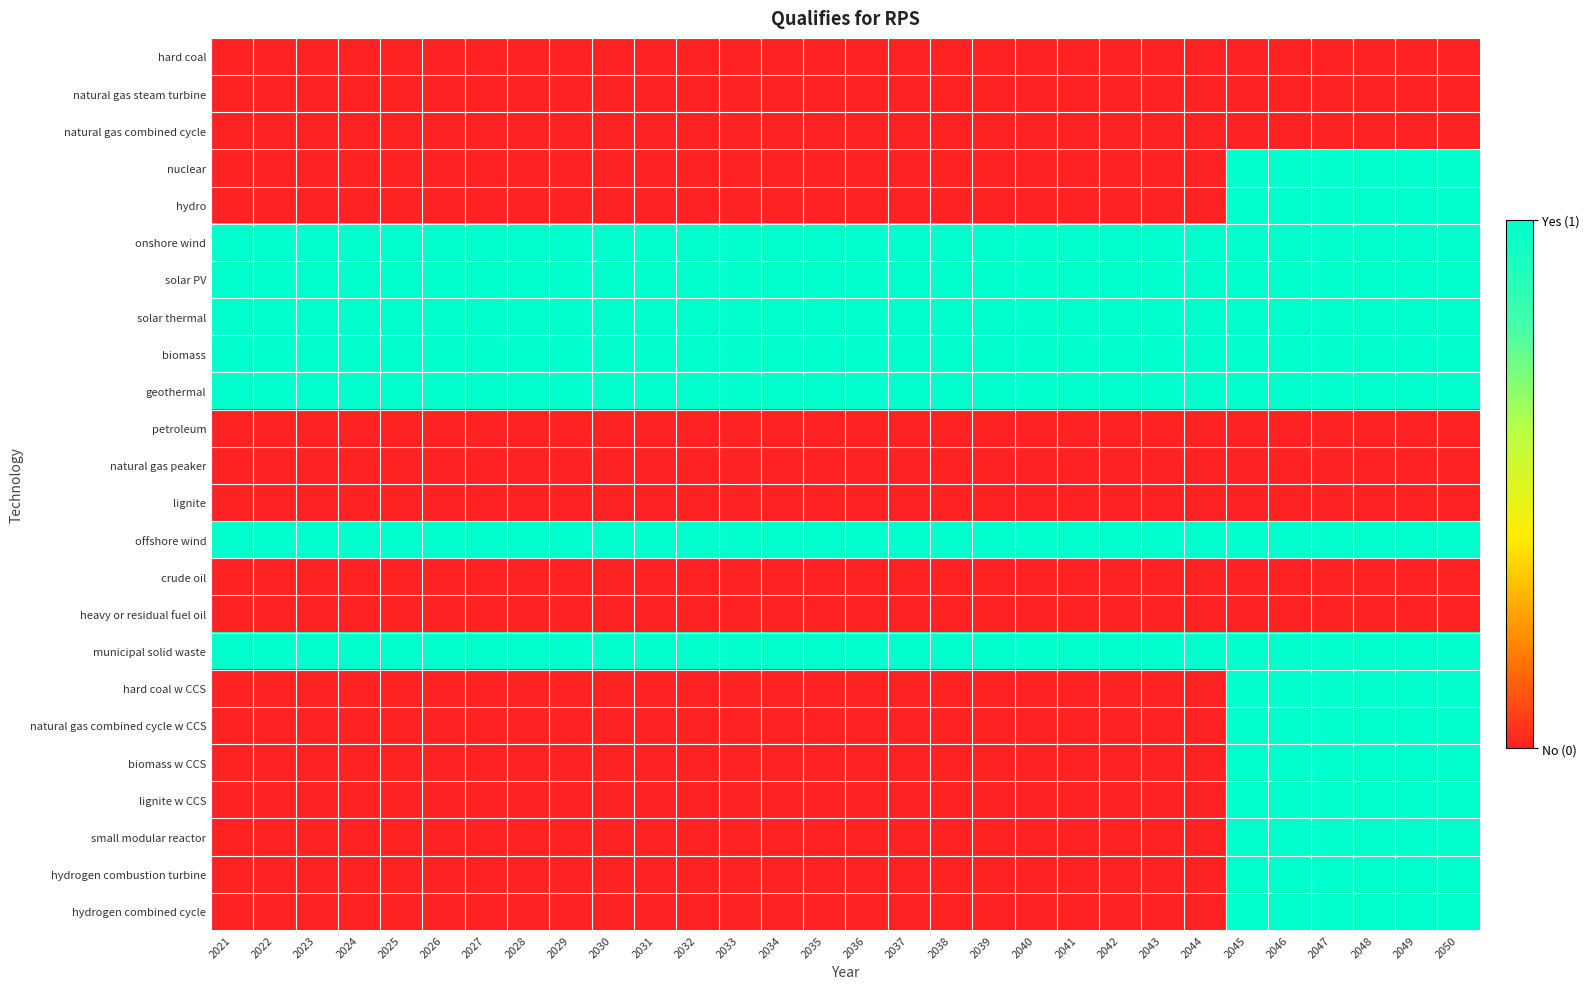

At which category is the sum across all series the highest?

2045